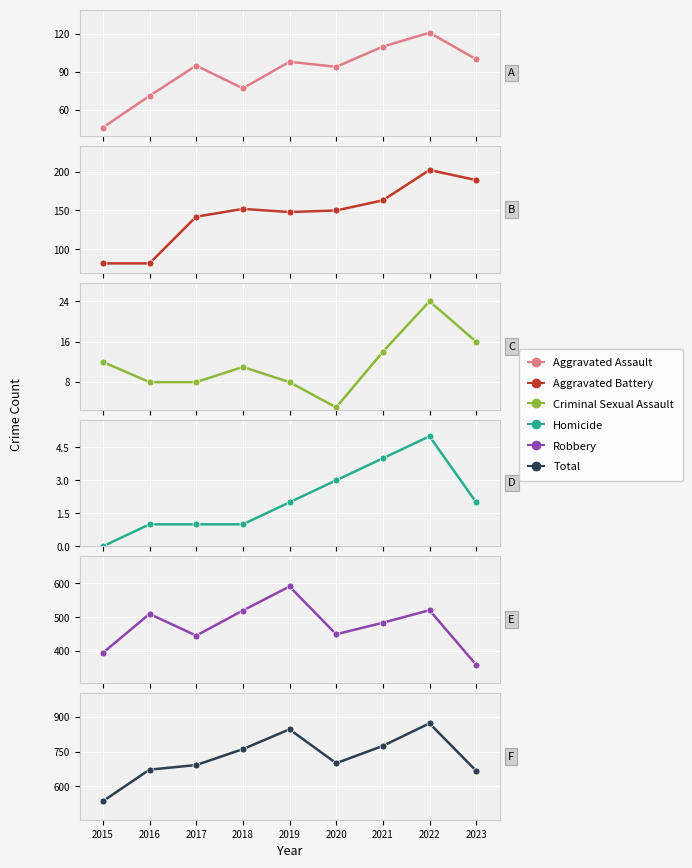

What is the average value of the Criminal Sexual Assault series?

12